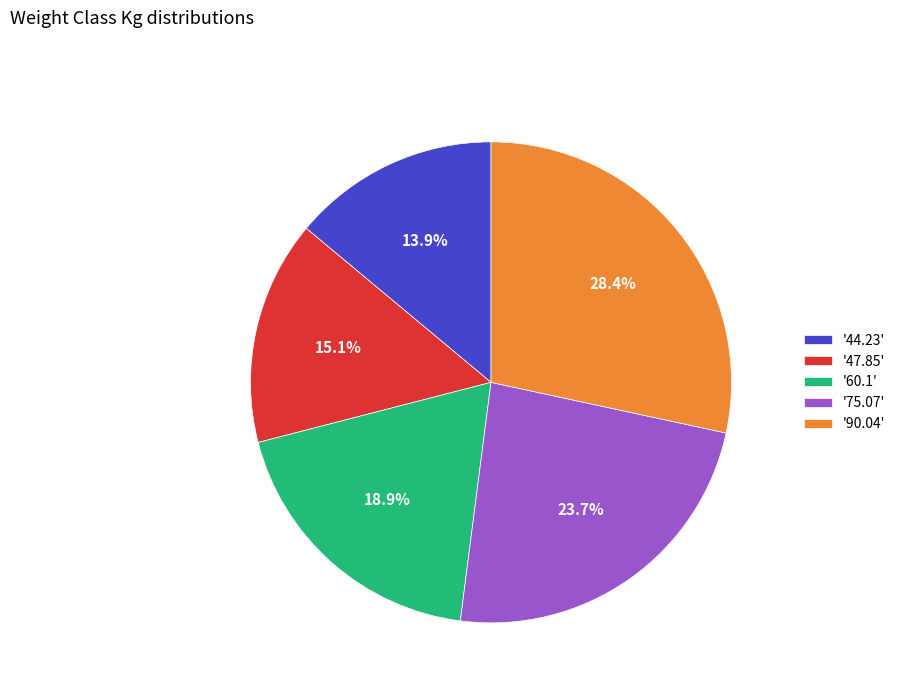

What percentage is NOT represented by '47.85'?

84.9%